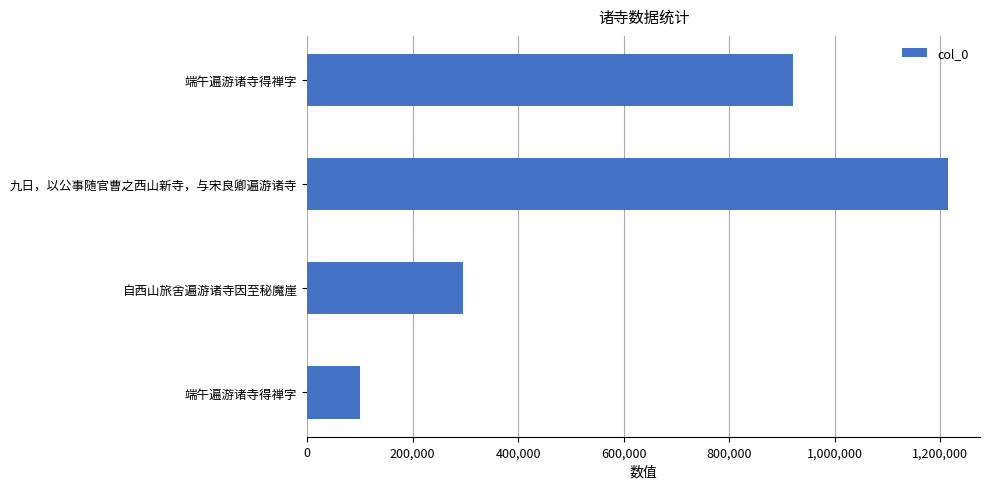

What is the minimum value shown in the chart?

99663